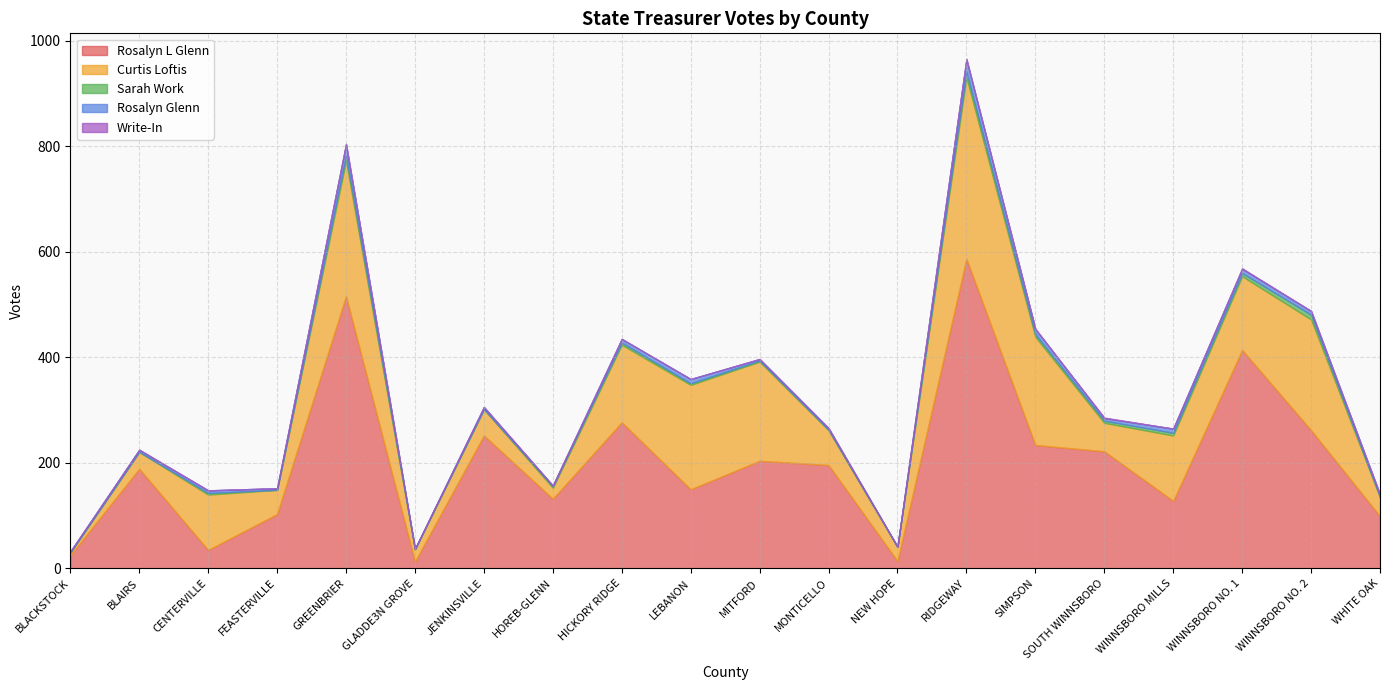

Reading left to right, extract all data points from this chart.

Rosalyn L Glenn: BLACKSTOCK=25	BLAIRS=189	CENTERVILLE=35	FEASTERVILLE=103	GREENBRIER=516	GLADDE3N GROVE=13	JENKINSVILLE=252	HOREB-GLENN=132	HICKORY RIDGE=277	LEBANON=150	MITFORD=204	MONTICELLO=196	NEW HOPE=14	RIDGEWAY=587	SIMPSON=234	SOUTH WINNSBORO=222	WINNSBORO MILLS=128	WINNSBORO NO. 1=414	WINNSBORO NO. 2=262	WHITE OAK=99
Curtis Loftis: BLACKSTOCK=5	BLAIRS=32	CENTERVILLE=105	FEASTERVILLE=46	GREENBRIER=257	GLADDE3N GROVE=23	JENKINSVILLE=50	HOREB-GLENN=21	HICKORY RIDGE=147	LEBANON=198	MITFORD=188	MONTICELLO=66	NEW HOPE=27	RIDGEWAY=344	SIMPSON=205	SOUTH WINNSBORO=54	WINNSBORO MILLS=124	WINNSBORO NO. 1=140	WINNSBORO NO. 2=210	WHITE OAK=36
Sarah Work: BLACKSTOCK=0	BLAIRS=0	CENTERVILLE=3	FEASTERVILLE=0	GREENBRIER=10	GLADDE3N GROVE=1	JENKINSVILLE=0	HOREB-GLENN=3	HICKORY RIDGE=4	LEBANON=3	MITFORD=2	MONTICELLO=1	NEW HOPE=0	RIDGEWAY=11	SIMPSON=5	SOUTH WINNSBORO=4	WINNSBORO MILLS=5	WINNSBORO NO. 1=6	WINNSBORO NO. 2=9	WHITE OAK=0
Rosalyn Glenn: BLACKSTOCK=2	BLAIRS=4	CENTERVILLE=5	FEASTERVILLE=3	GREENBRIER=21	GLADDE3N GROVE=0	JENKINSVILLE=4	HOREB-GLENN=1	HICKORY RIDGE=7	LEBANON=8	MITFORD=3	MONTICELLO=3	NEW HOPE=0	RIDGEWAY=23	SIMPSON=10	SOUTH WINNSBORO=5	WINNSBORO MILLS=8	WINNSBORO NO. 1=8	WINNSBORO NO. 2=7	WHITE OAK=5
Write-In: BLACKSTOCK=0	BLAIRS=0	CENTERVILLE=0	FEASTERVILLE=0	GREENBRIER=1	GLADDE3N GROVE=0	JENKINSVILLE=0	HOREB-GLENN=0	HICKORY RIDGE=0	LEBANON=0	MITFORD=0	MONTICELLO=0	NEW HOPE=0	RIDGEWAY=1	SIMPSON=0	SOUTH WINNSBORO=1	WINNSBORO MILLS=0	WINNSBORO NO. 1=1	WINNSBORO NO. 2=0	WHITE OAK=0